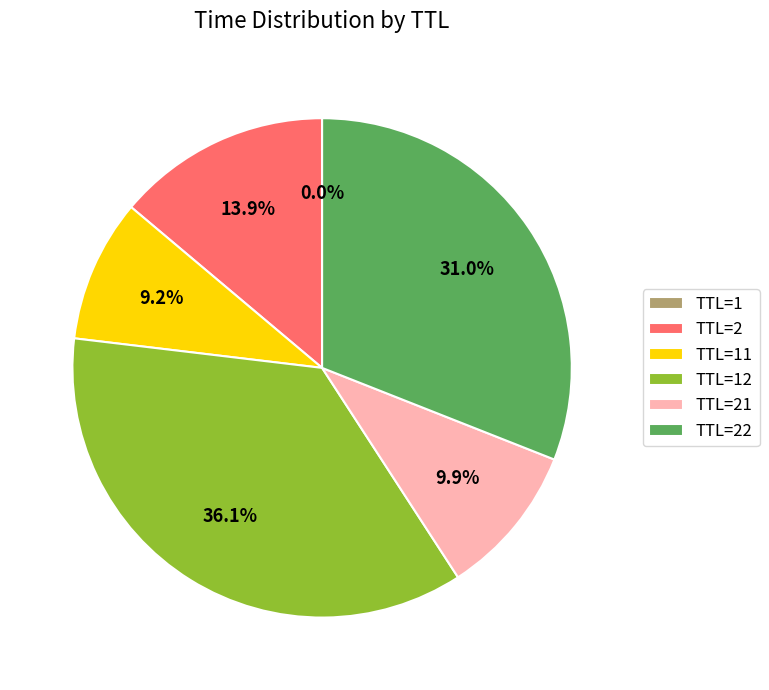

Does any single category account for the majority?

No